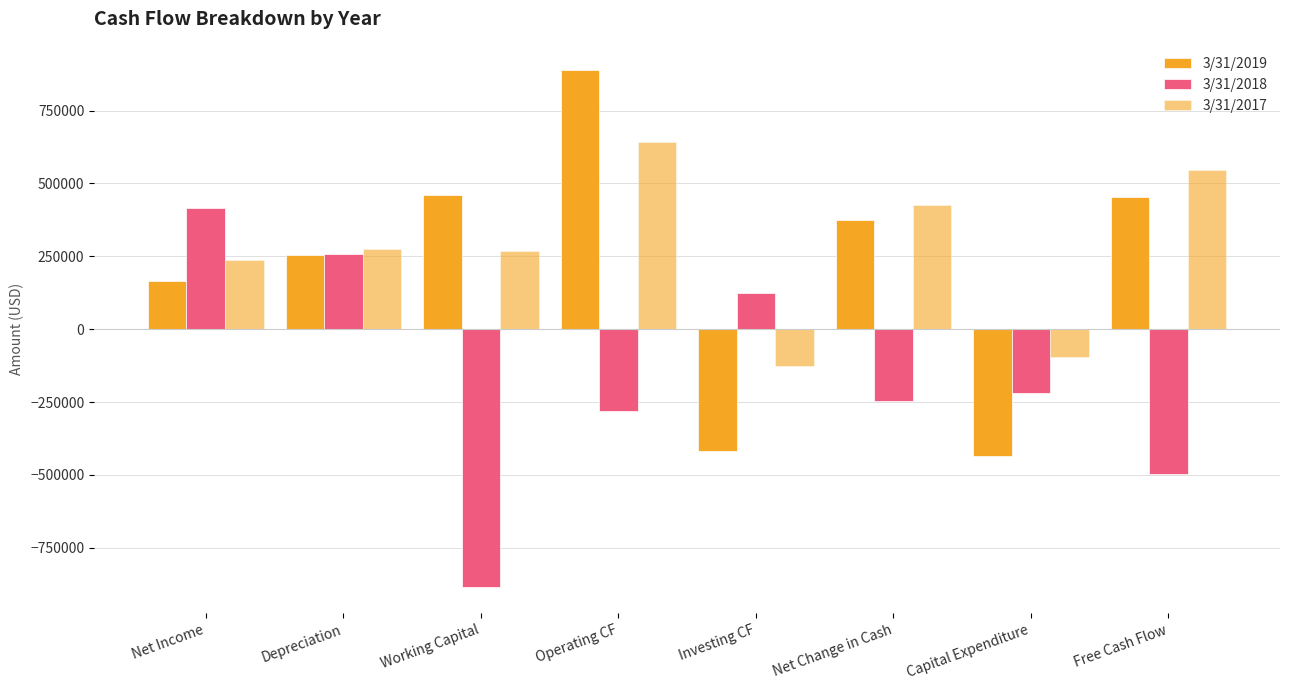

How many series are shown in this chart?

3